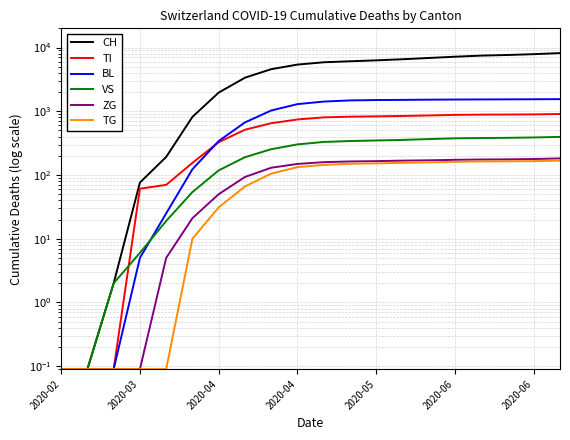

True or false: TG and ZG cross at least once.

False